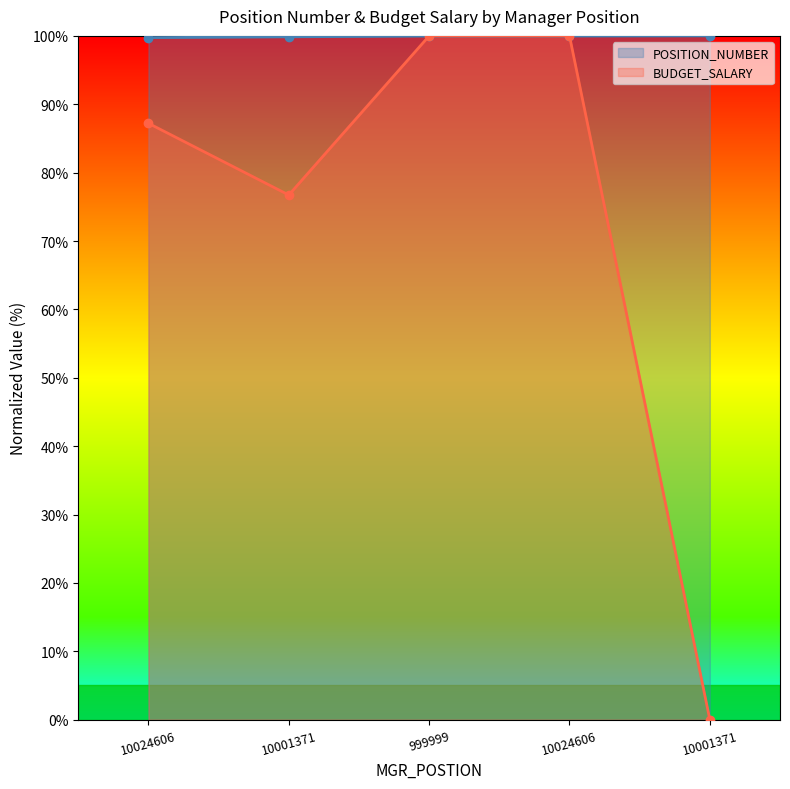

Between 10001371 and 10001371, which series saw the biggest shift?

BUDGET_SALARY